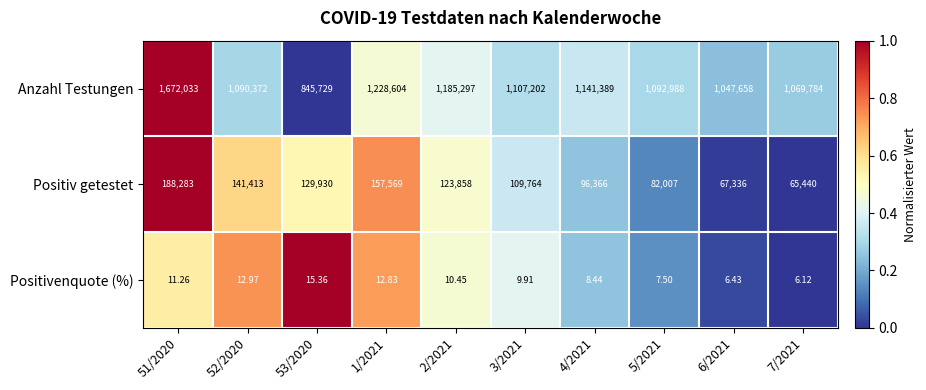

Count the number of data series in this chart.

3